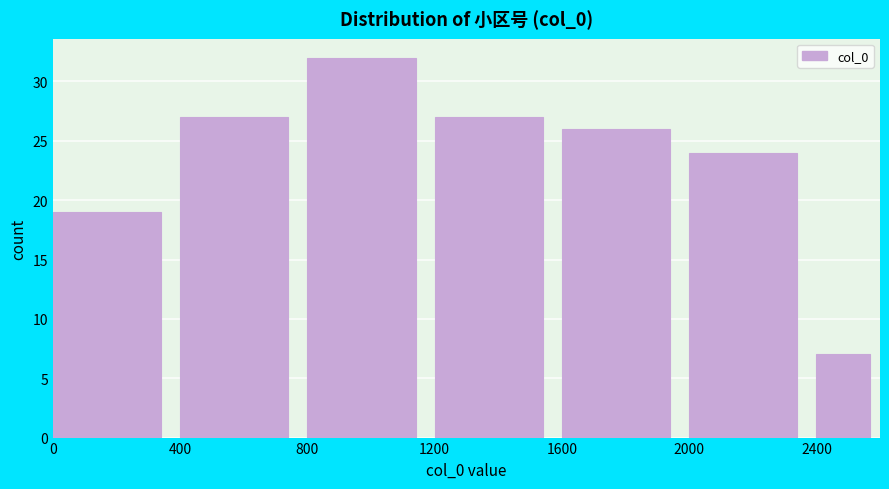

How tall is the bar that spans 1600 to 2000 on the x-axis? The values are not printed on the chart, so give them approximately, as read against the axis.

26